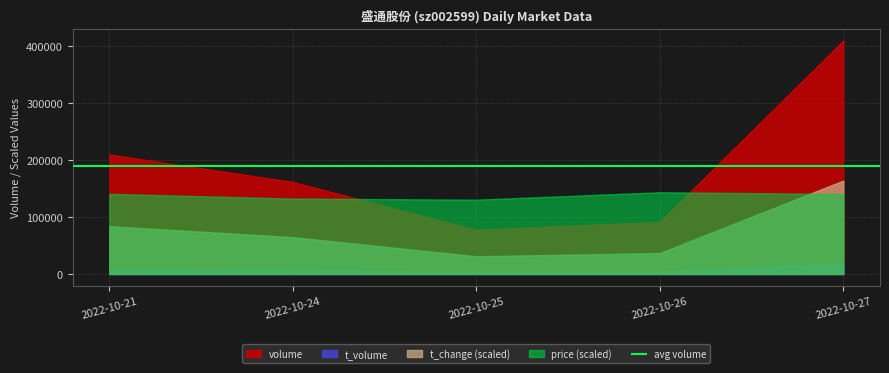

True or false: t_volume and price intersect in this chart.

False